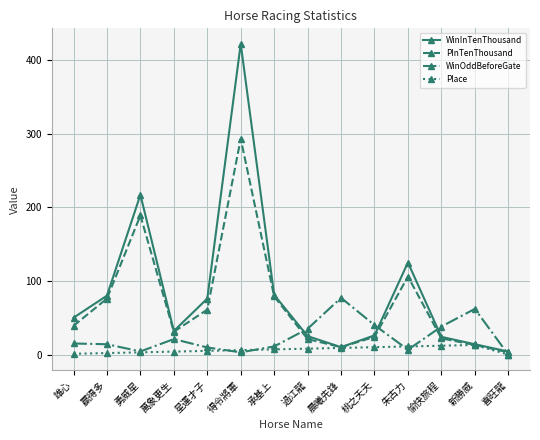

How many lines are shown in the chart?

4